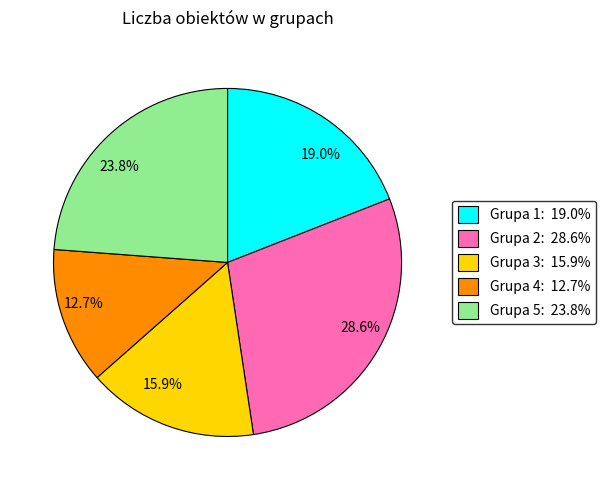

Rank the categories by value from highest to lowest.

28.6%, 23.8%, 19.0%, 15.9%, 12.7%